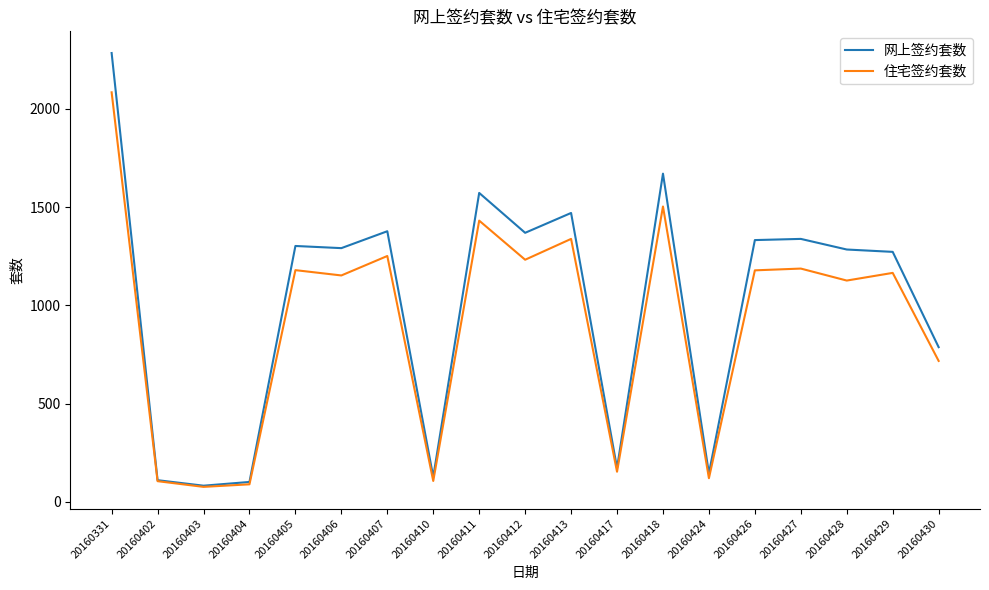

What is the approximate value of 住宅签约套数 at 20160426, to the nearest 100?

1200